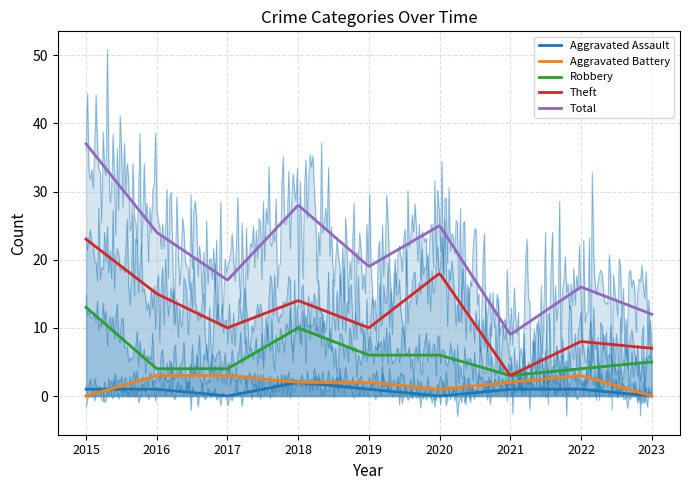

Is the value of Aggravated Assault at 2023 greater than the value of Robbery at 2017?

No